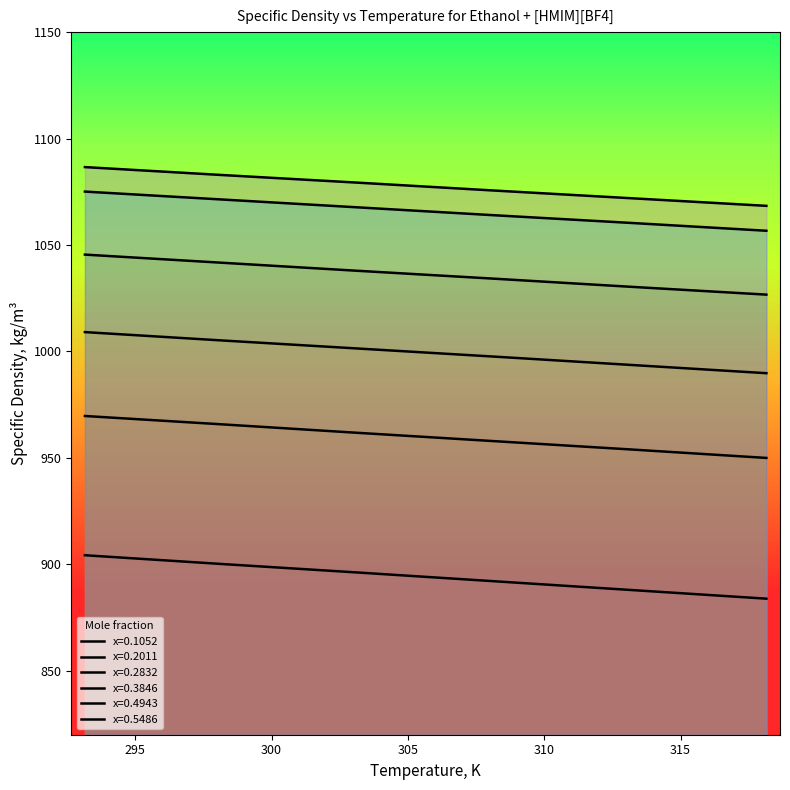

Reading left to right, what are all the values shown in this chart?

x=0.1052: 293.15=904.3	298.15=900.2	303.15=896.2	308.15=892.1	313.15=888.0	318.15=883.9
x=0.2011: 293.15=969.7	298.15=965.8	303.15=961.8	308.15=957.9	313.15=954.0	318.15=950.0
x=0.2832: 293.15=1009.1	298.15=1005.2	303.15=1001.4	308.15=997.6	313.15=993.7	318.15=989.8
x=0.3846: 293.15=1045.5	298.15=1041.7	303.15=1037.9	308.15=1034.2	313.15=1030.4	318.15=1026.7
x=0.4943: 293.15=1075.1	298.15=1071.4	303.15=1067.7	308.15=1064.0	313.15=1060.4	318.15=1056.7
x=0.5486: 293.15=1086.6	298.15=1082.9	303.15=1079.3	308.15=1075.6	313.15=1072.0	318.15=1068.4